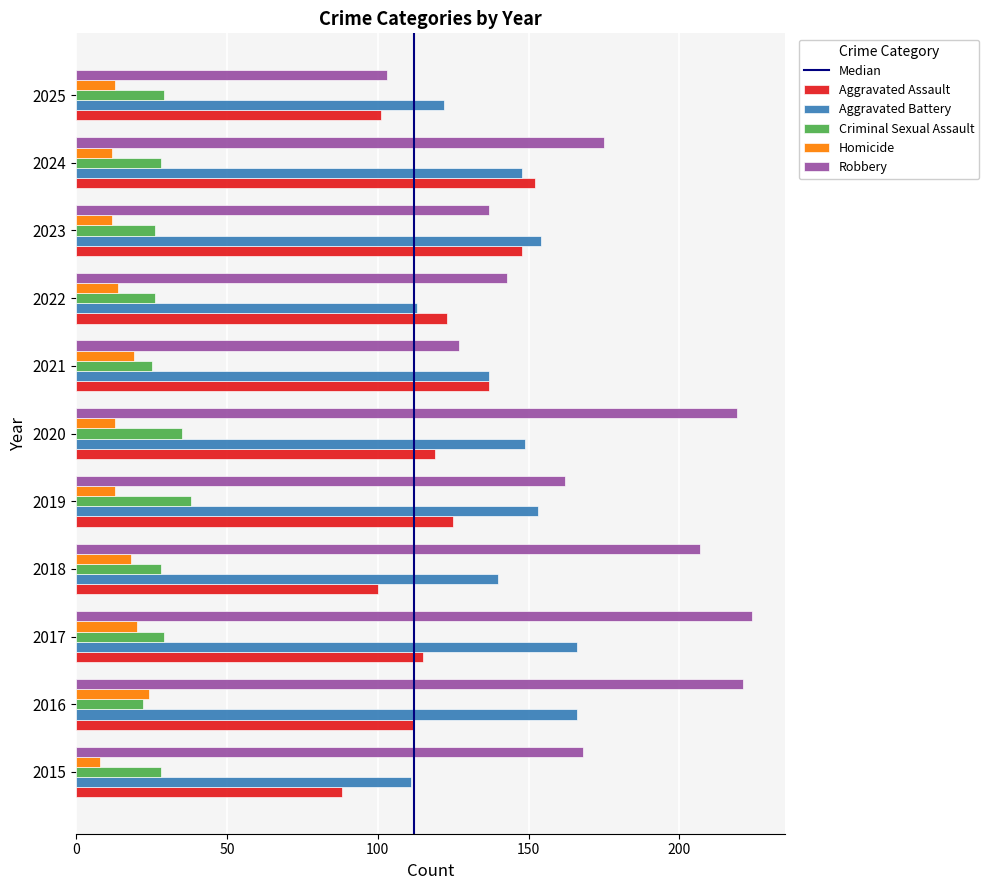

What is the smallest value displayed?

8